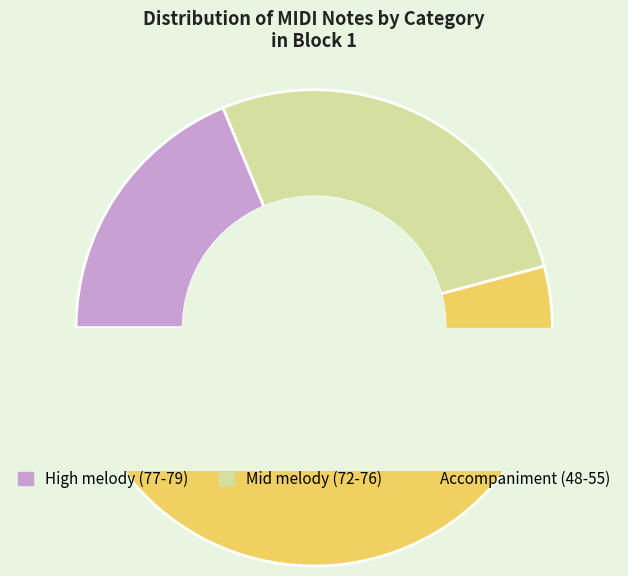

Which has a higher value, 28 or 39?

28